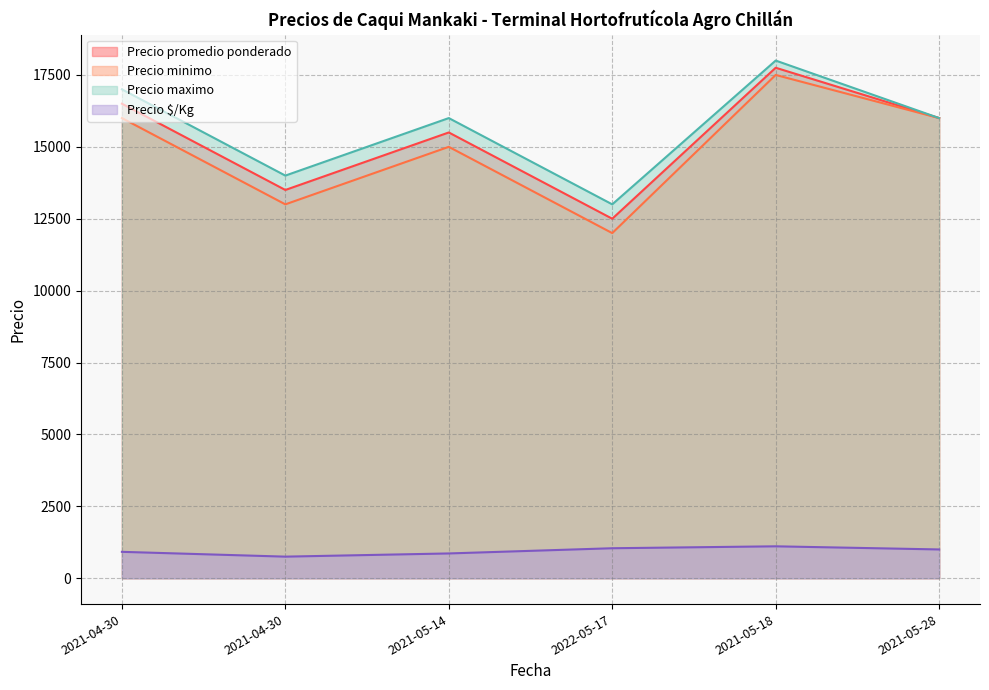

True or false: Precio $/Kg and Precio maximo cross at least once.

False